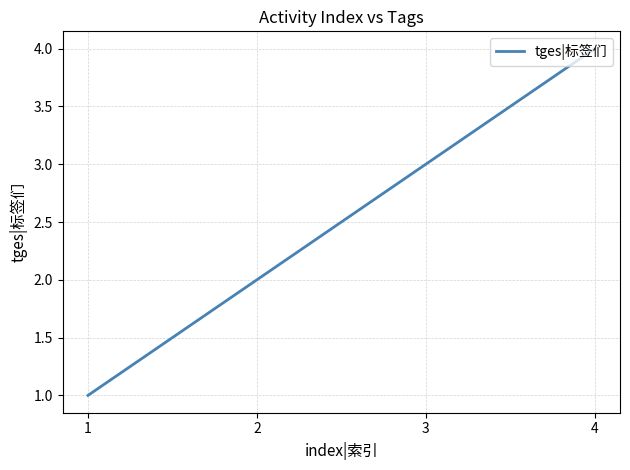

The chart shows a value of 1 at 1. True or false?

True